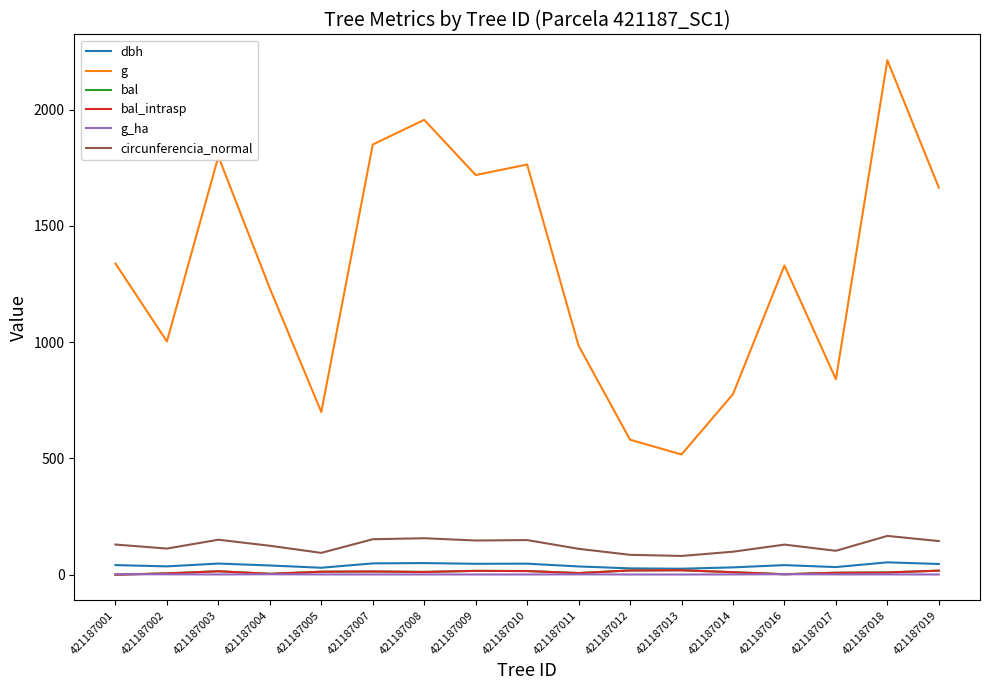

What is the sum of the circunferencia_normal values at 421187007 and 421187009?

299.5